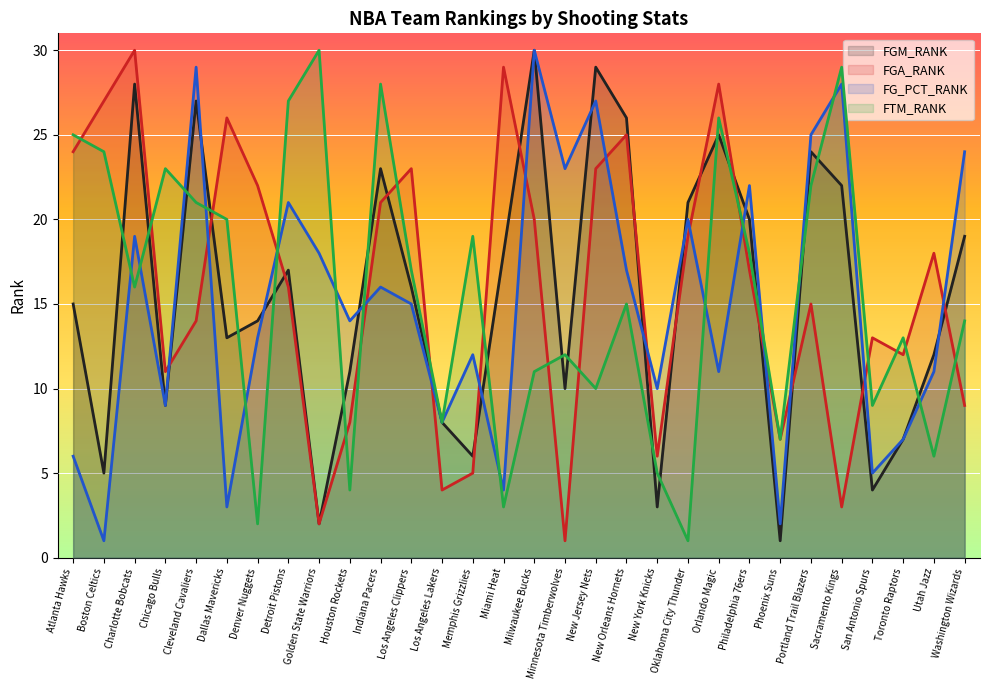

Which series has the largest range (max minus min)?

FGM_RANK